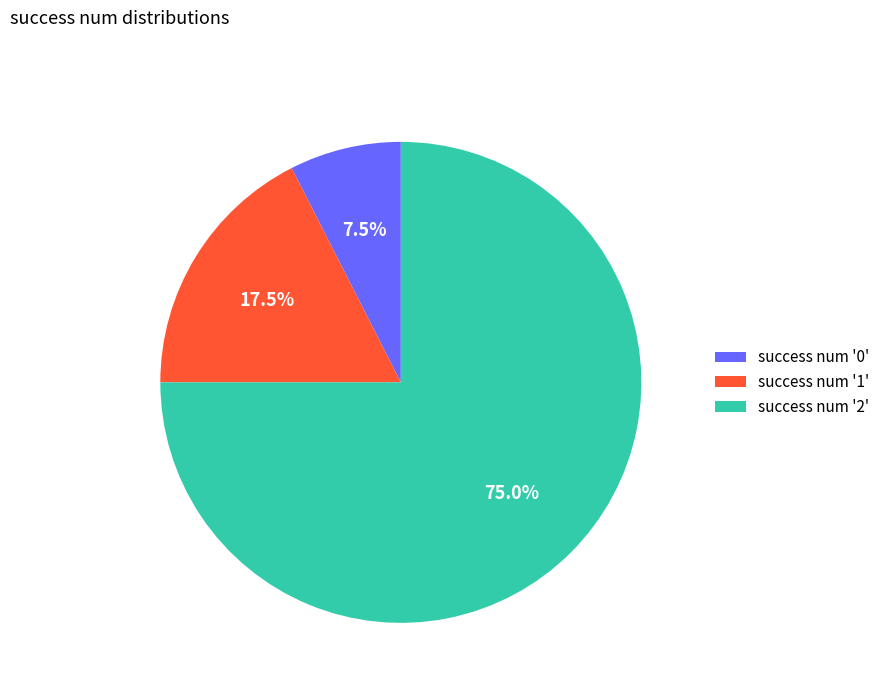

Between success num '1' and success num '0', which is larger?

success num '1'